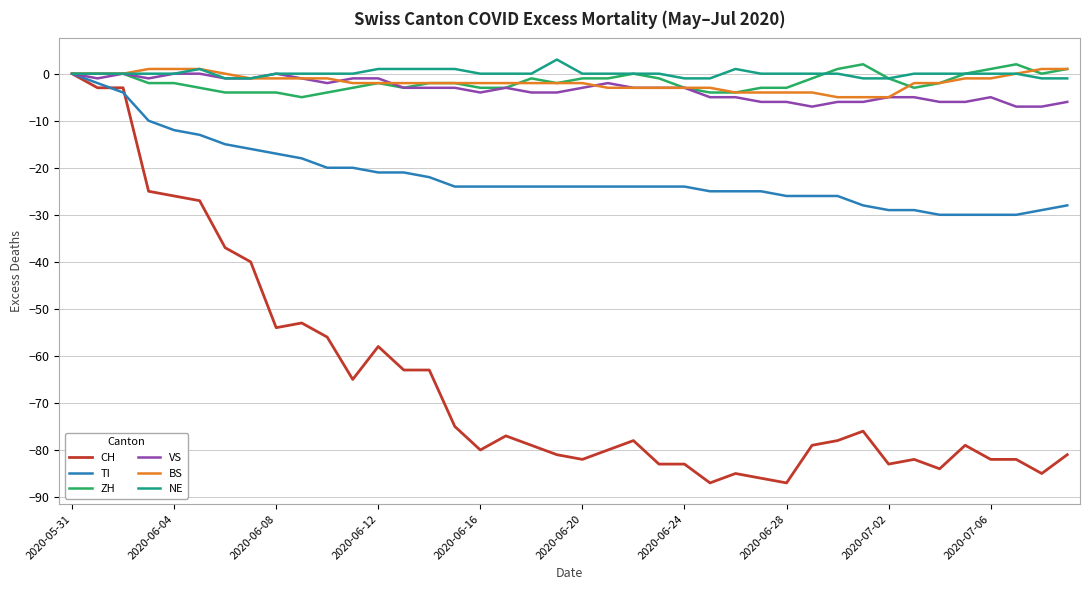

Does the chart have visible grid lines?

Yes